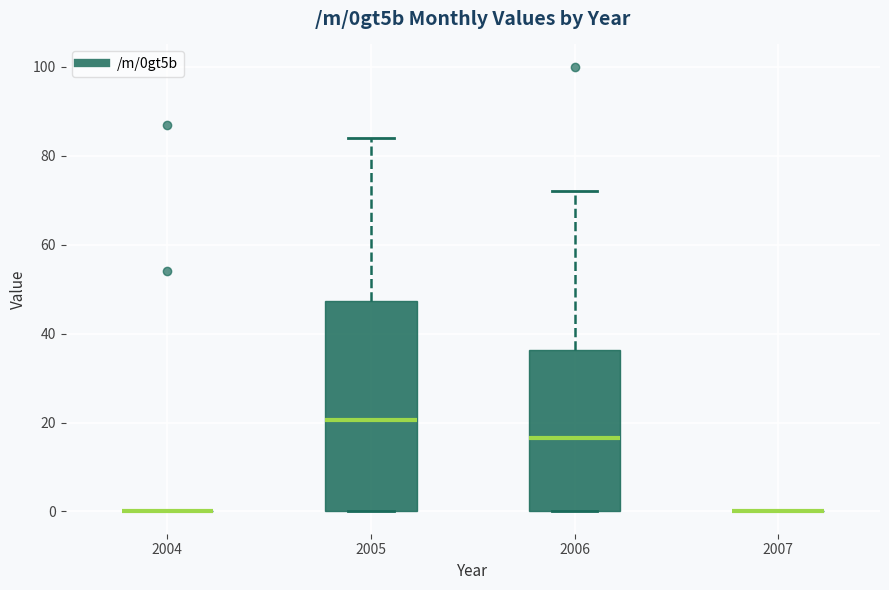

Which box is the tallest, from its lower edge to its upper edge?

2005